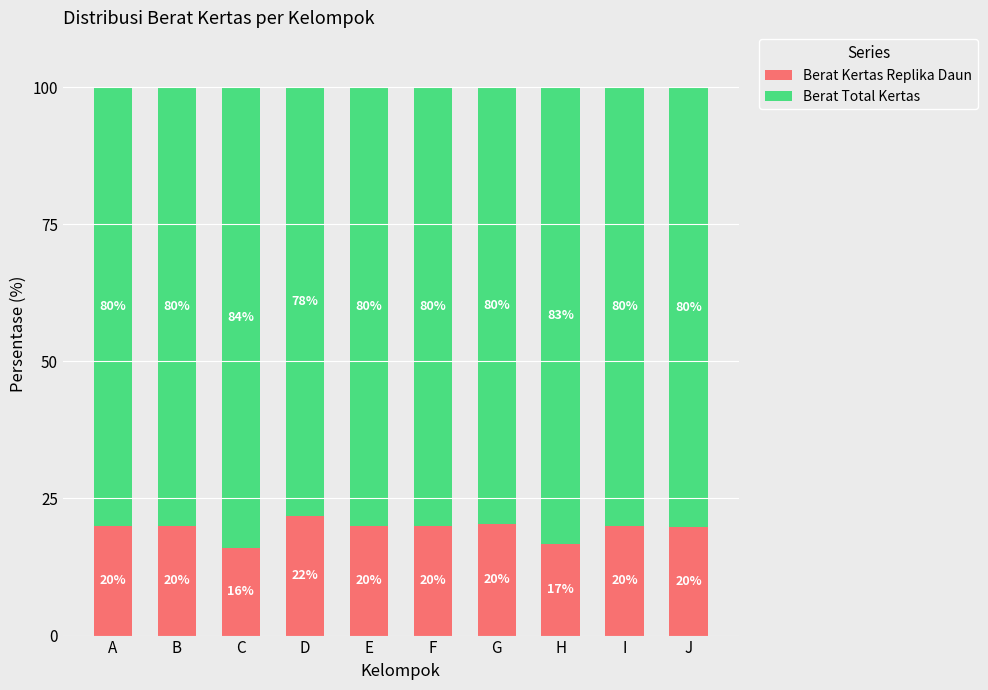

At which label is Berat Kertas Replika Daun closest to 18?

H